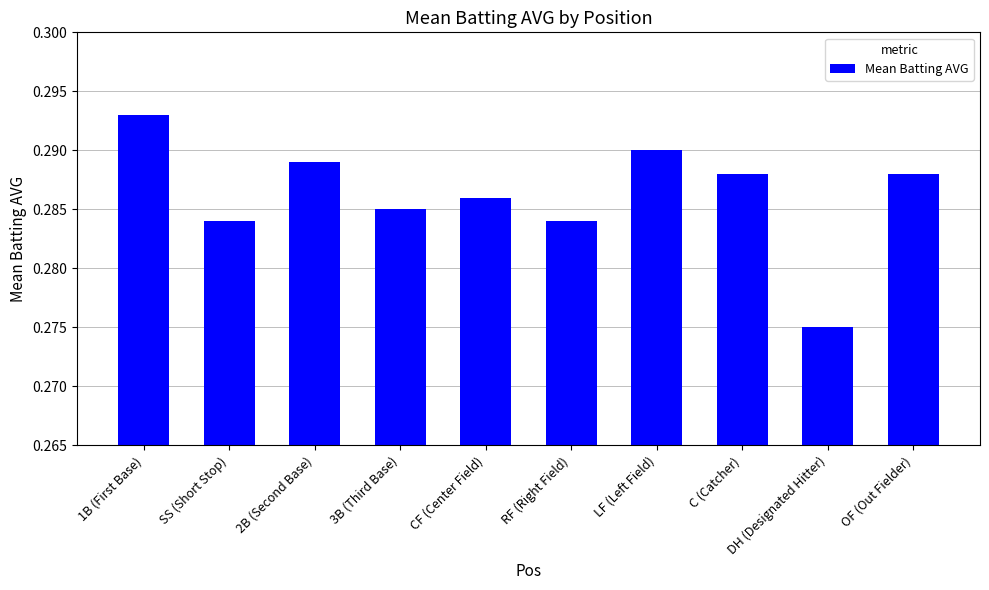

Does the chart contain any negative values?

No